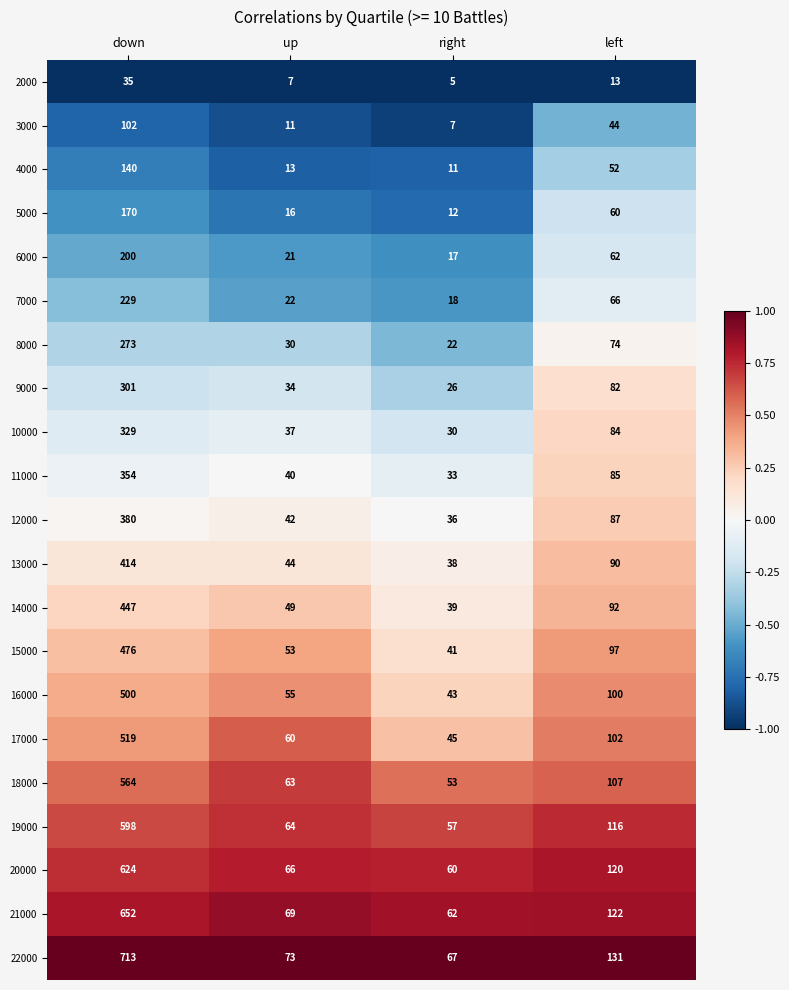

Which label corresponds to the smallest value in the chart?

right